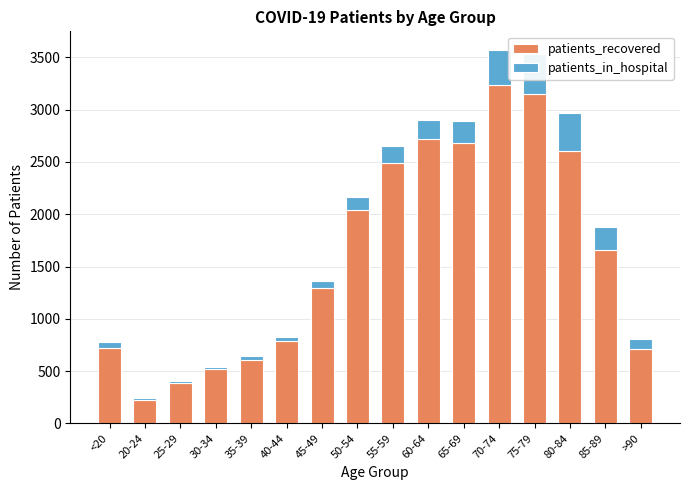

How many distinct data groups are displayed?

2